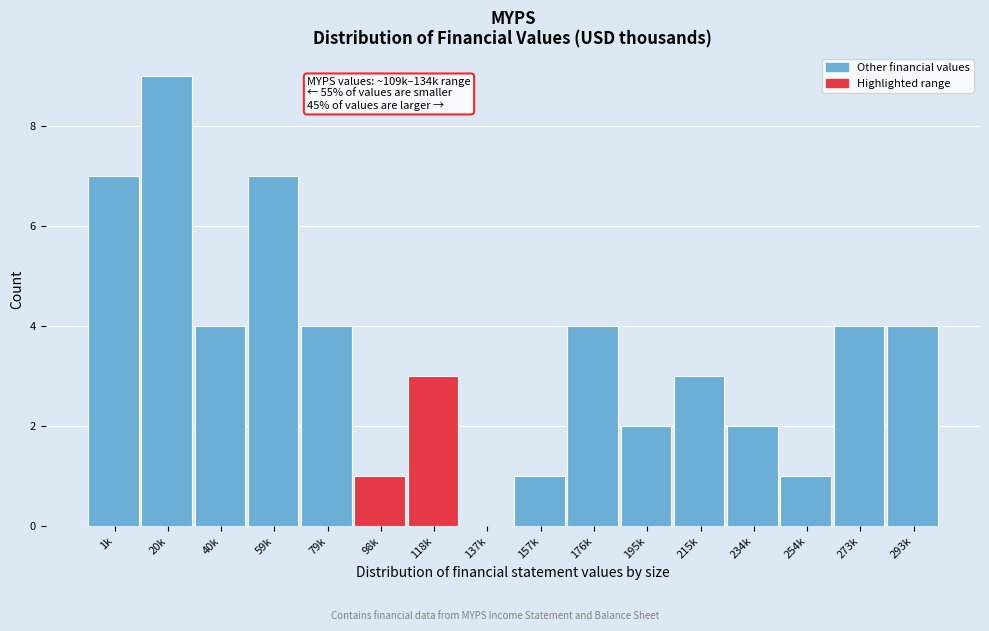

Reading left to right, list all the values displayed in this chart.

1k=7	20k=9	40k=4	59k=7	79k=4	98k=1	118k=3	137k=0	157k=1	176k=4	195k=2	215k=3	234k=2	254k=1	273k=4	293k=4